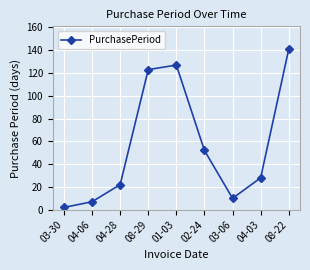

Rank the categories by value from highest to lowest.

08-22, 01-03, 08-29, 02-24, 04-03, 04-28, 03-06, 04-06, 03-30